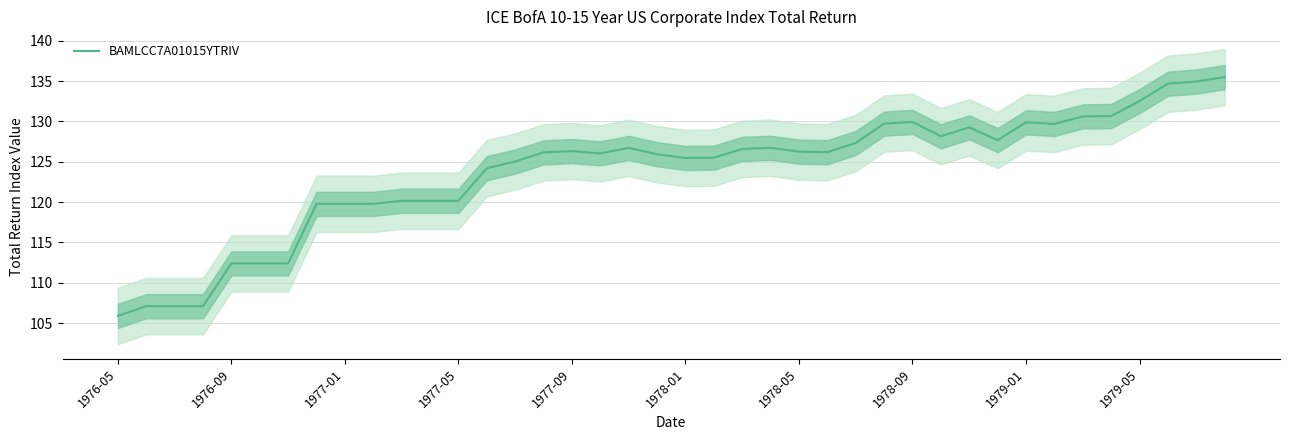

What position from the left is 11?

12